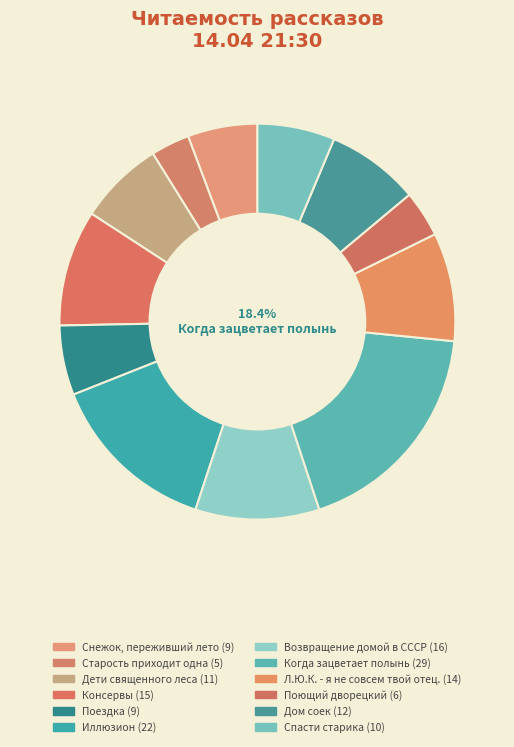

Is the sum of Л.Ю.К. - я не совсем твой отец. and Дети священного леса greater than half?

No